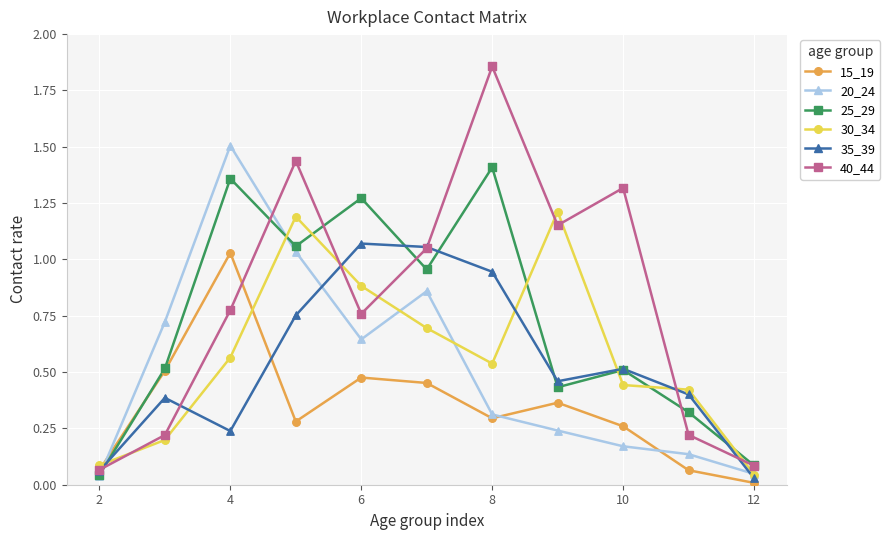

Which series has the largest total across all categories?

40_44